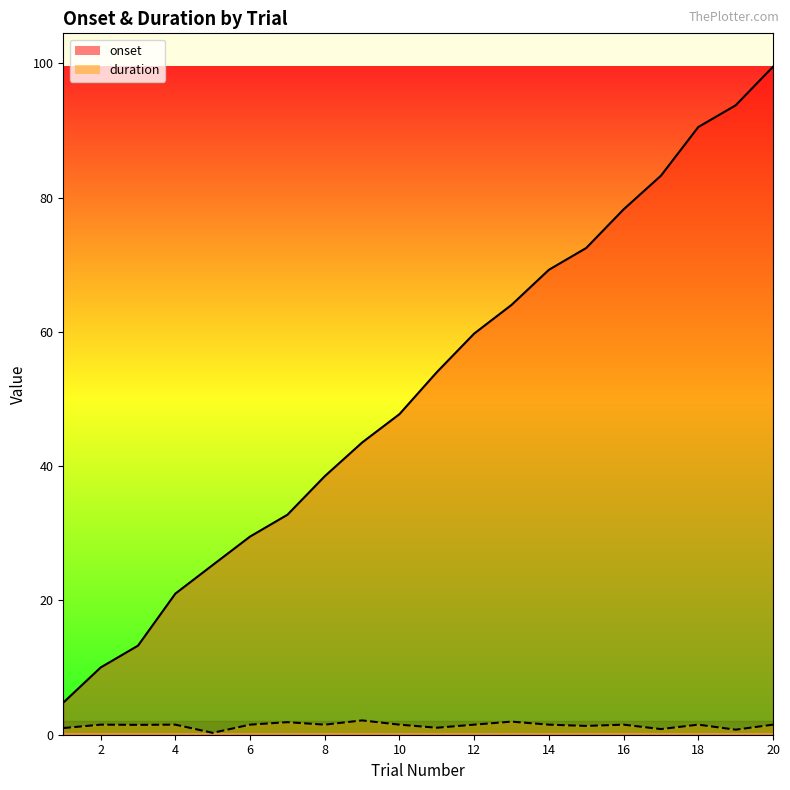

Which label corresponds to the smallest value in the chart?

5